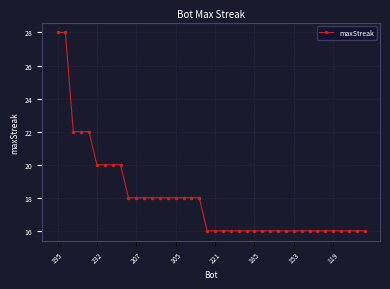

What is the value of the 25th point from the left?

16